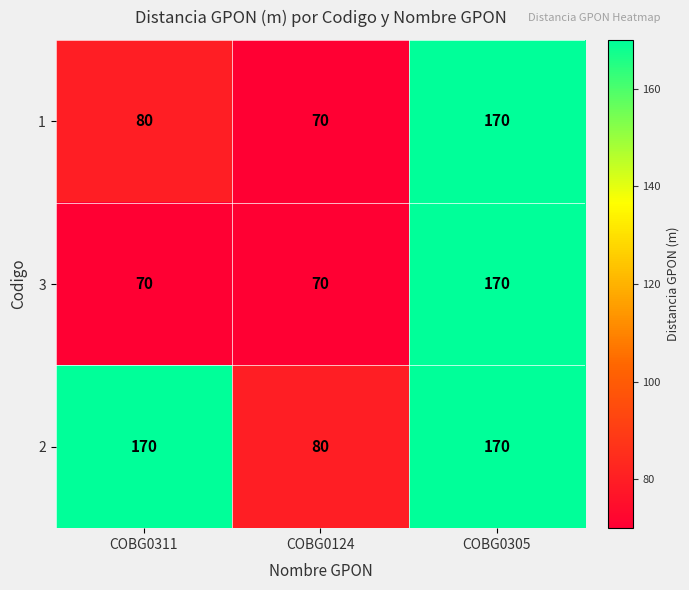

What is the approximate value of 3 at COBG0305?

170